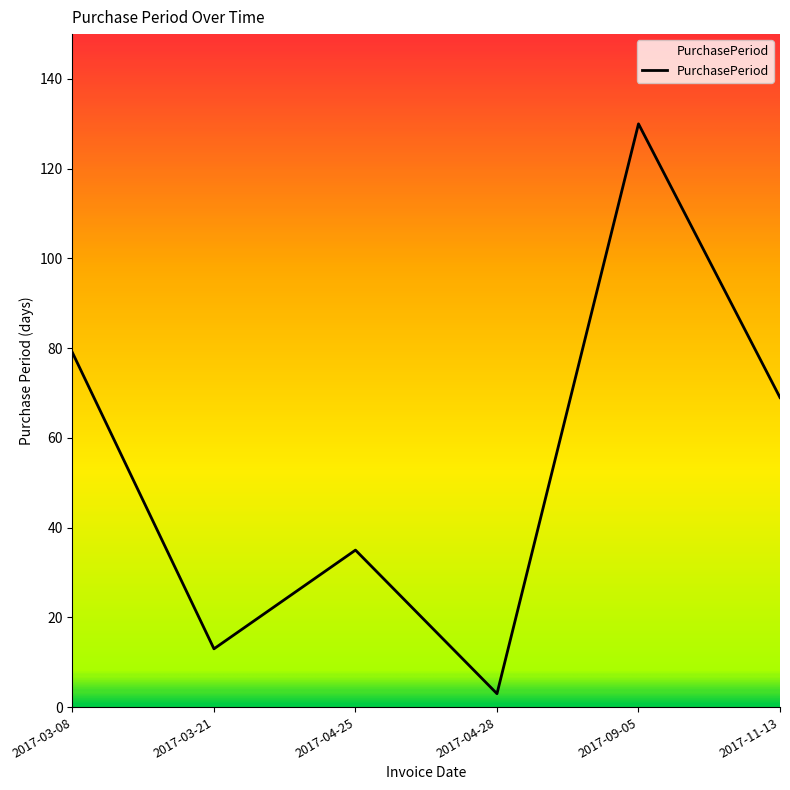

True or false: the data has more than 2 interior local peaks.

False